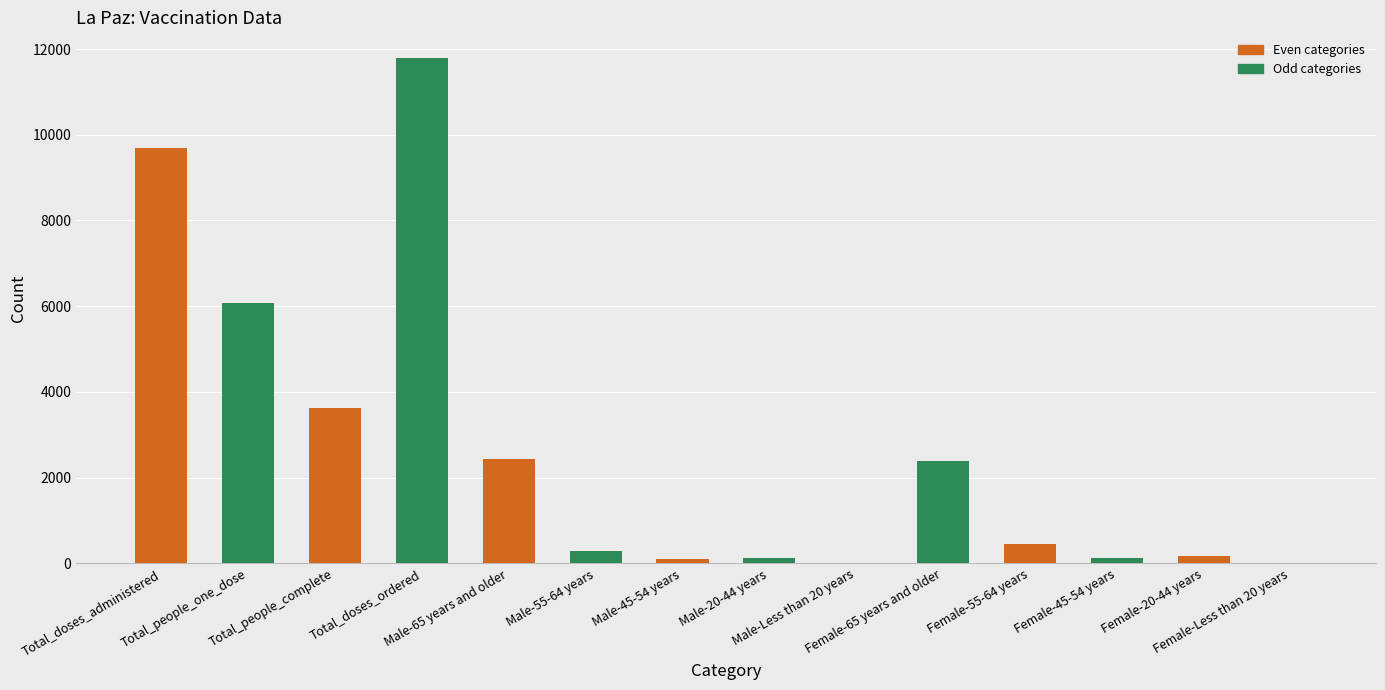

What is the sum of all values?

37251